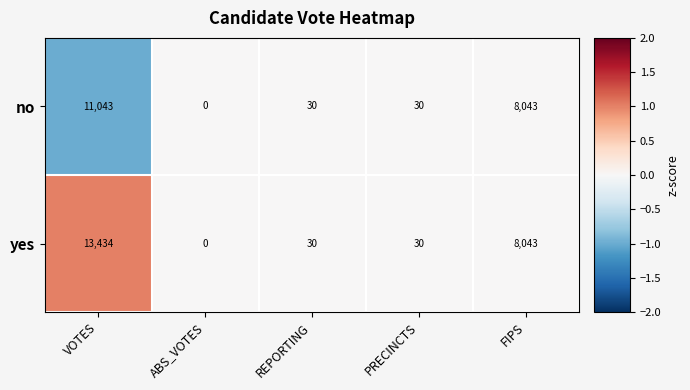

What is the average value of the yes series?

4307